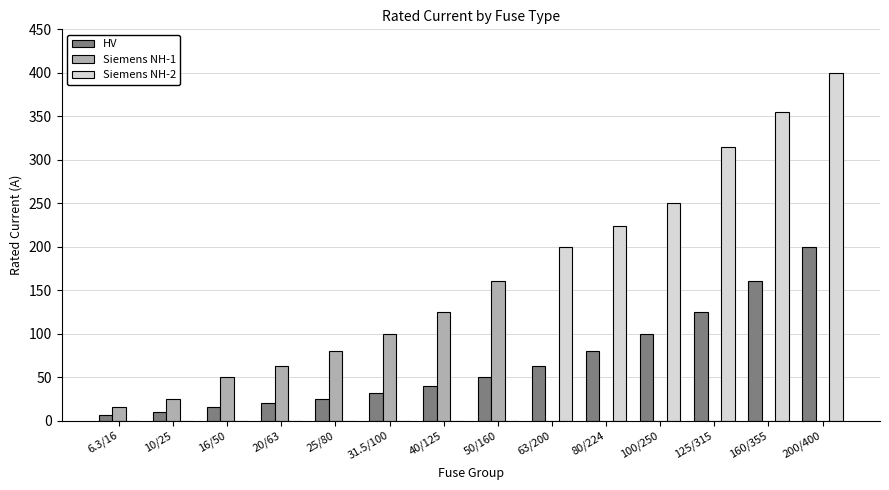

Which category has the highest value across all series?

200/400